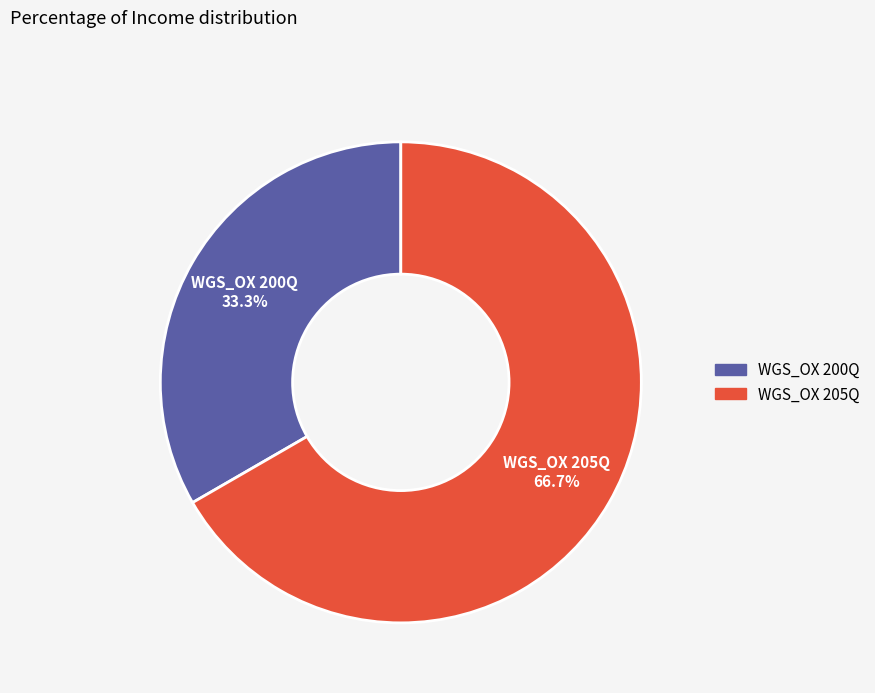

Approximately how many times larger is the value at WGS_OX 200Q compared to WGS_OX 205Q?

0.5